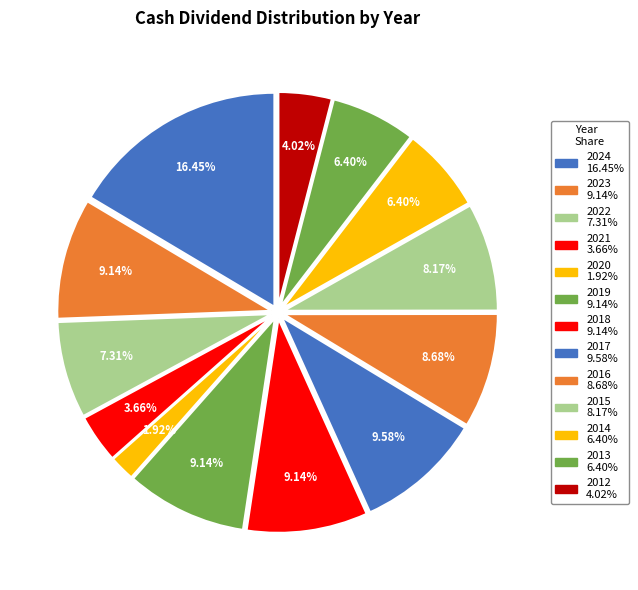

What percentage is NOT represented by 2017?

90.4%